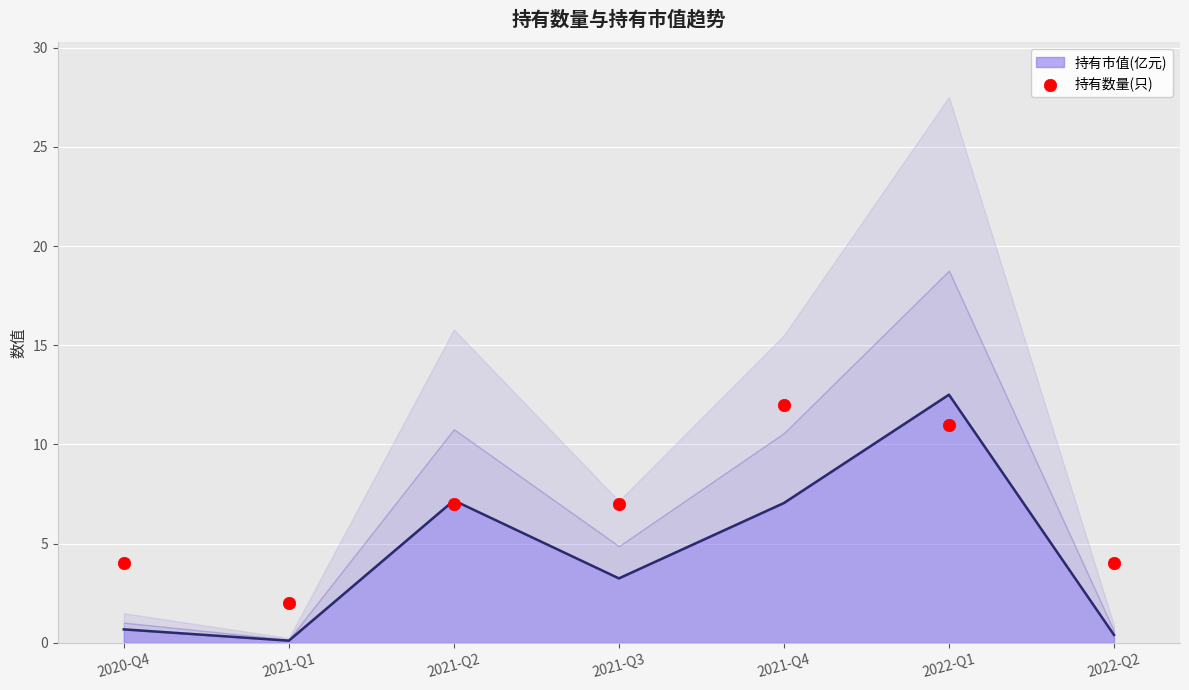

What is the change in value from 2021-Q2 to 2021-Q4?

+5